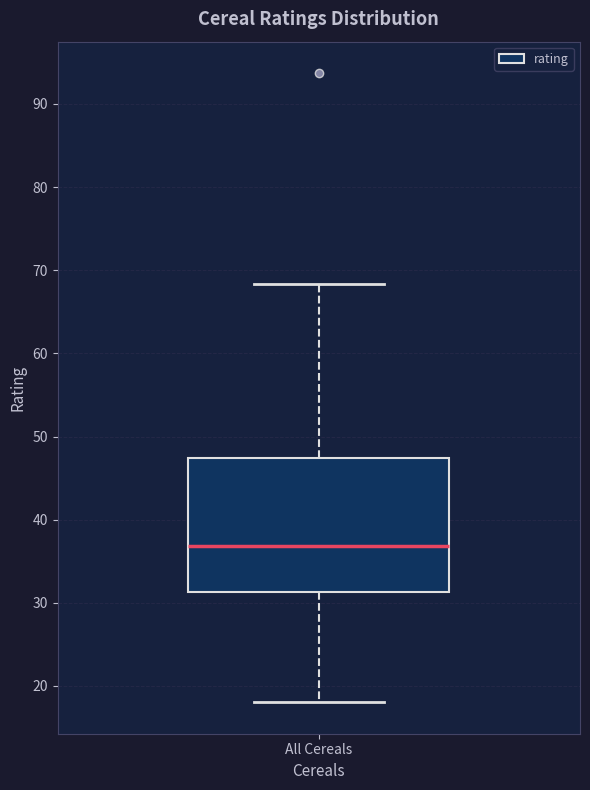

Transcribe this box plot: give where the median line is, the range the box spans, and where the two whiskers end, as read against the y-axis. The values are not printed on the chart, so give them approximately, as read against the axis.

median 37, box 31 to 47, whiskers 18 to 68